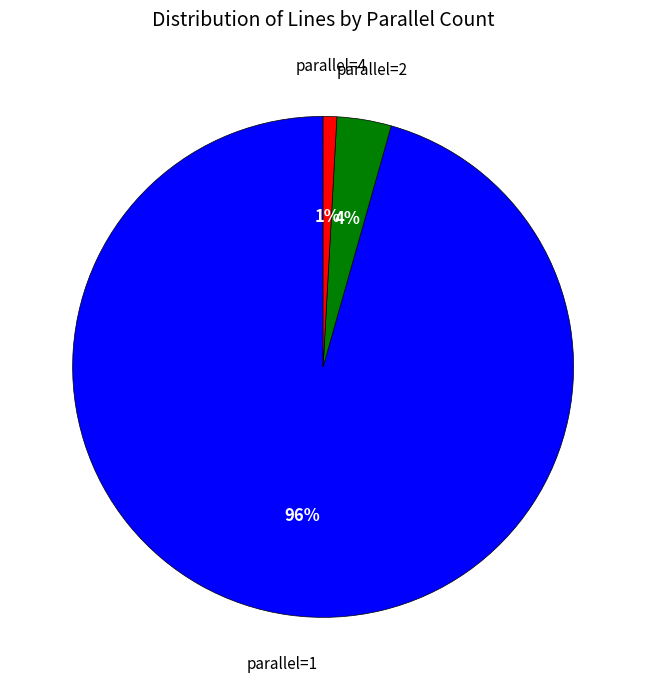

Is there a majority slice in this chart?

Yes